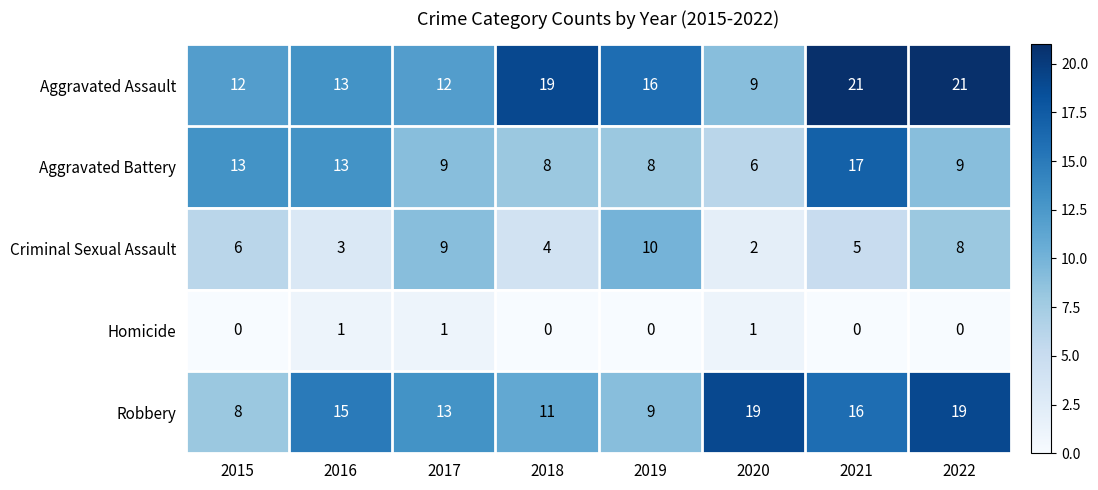

The value of Robbery at 2018 is 14. True or false?

False